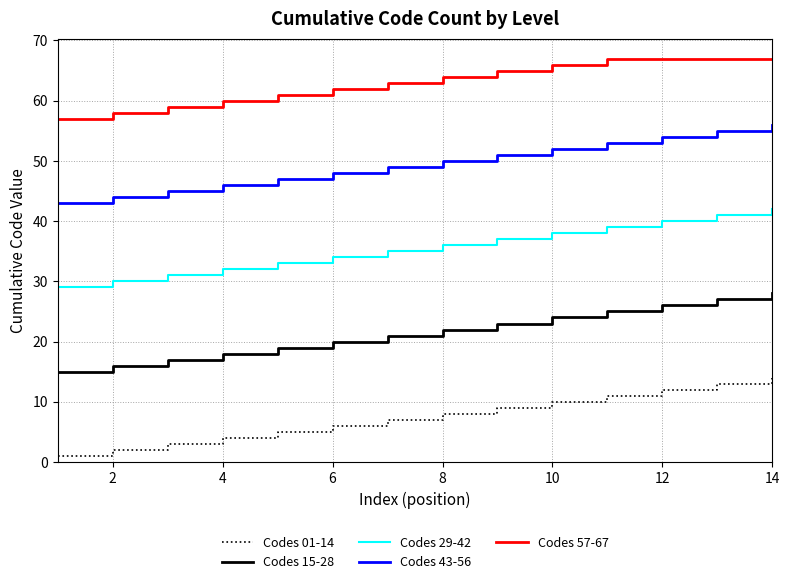

At how many categories does at least one series exceed 33?

14